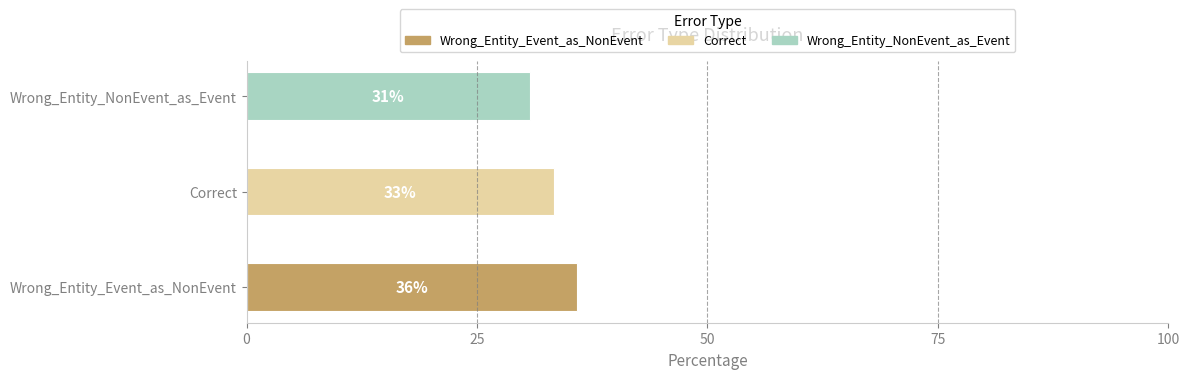

List the labels in order of value, largest first.

Wrong_Entity_Event_as_NonEvent, Correct, Wrong_Entity_NonEvent_as_Event